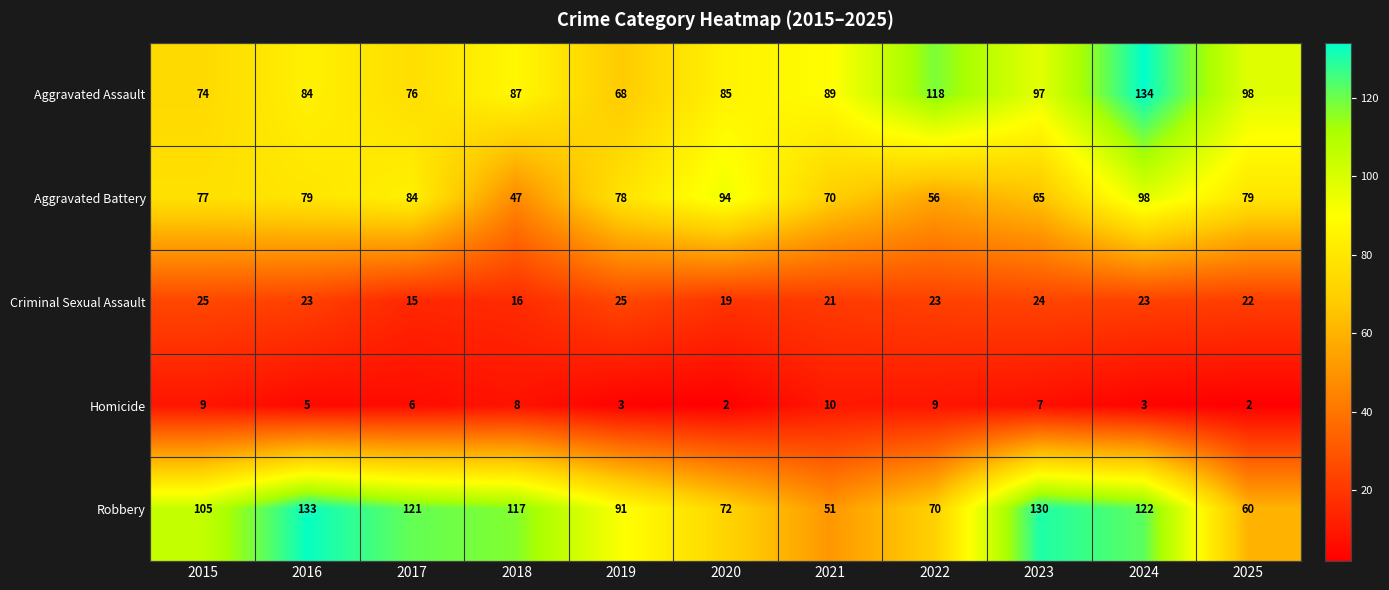

Which series has the largest total across all categories?

Robbery